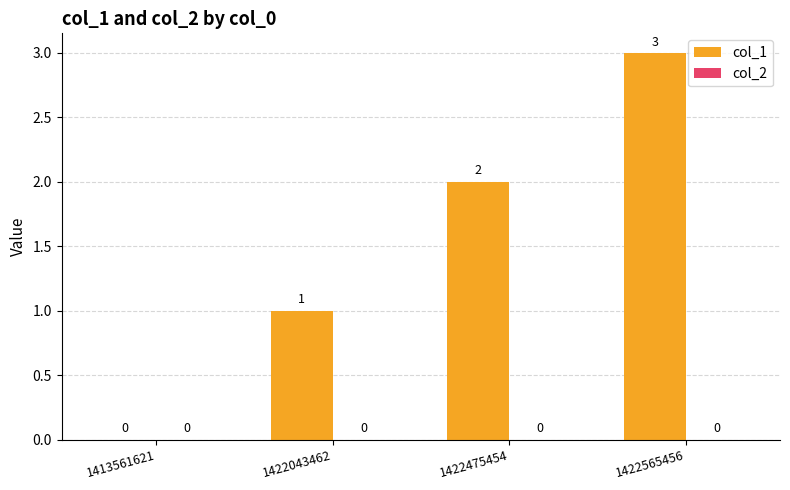

Which has a higher value, 1413561621 or 1422475454?

1422475454